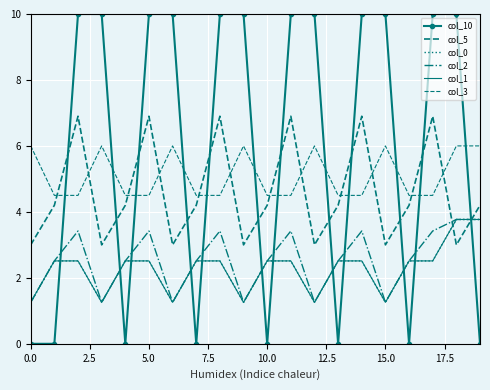

What is the difference between the maximum and minimum values in the col_1 series?

2.5